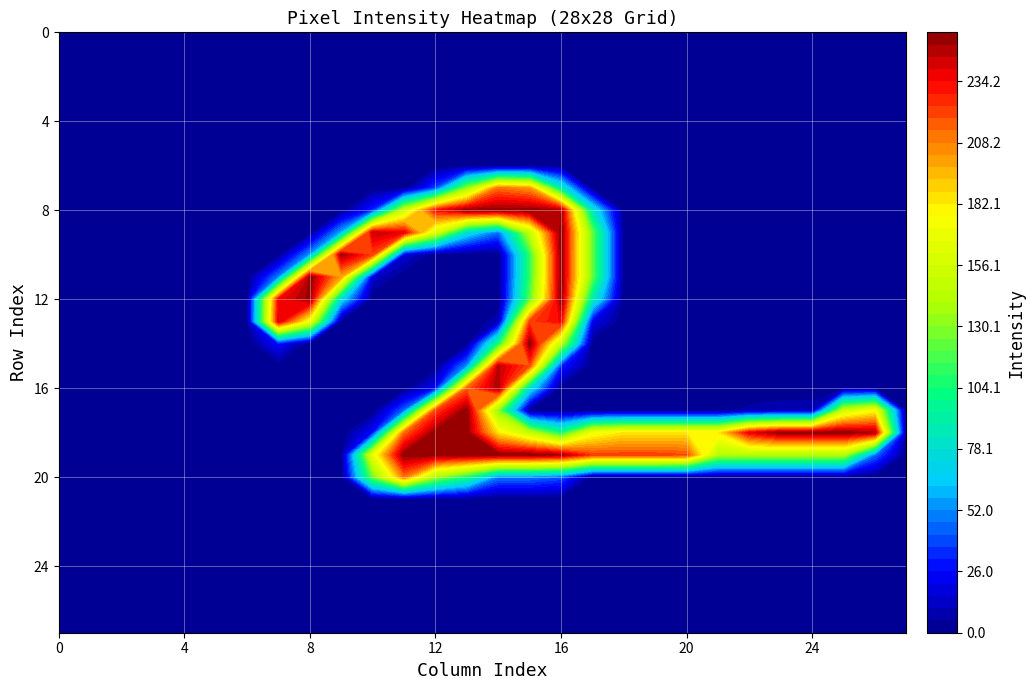

Reading left to right, extract all data points from this chart.

row_0: 0	0	0	0	0	0	0	0	0	0	0	0	0	0	0	0	0	0	0	0	0	0	0	0	0	0	0	0
row_1: 0	0	0	0	0	0	0	0	0	0	0	0	0	0	0	0	0	0	0	0	0	0	0	0	0	0	0	0
row_2: 0	0	0	0	0	0	0	0	0	0	0	0	0	0	0	0	0	0	0	0	0	0	0	0	0	0	0	0
row_3: 0	0	0	0	0	0	0	0	0	0	0	0	0	0	0	0	0	0	0	0	0	0	0	0	0	0	0	0
row_4: 0	0	0	0	0	0	0	0	0	0	0	0	0	0	0	0	0	0	0	0	0	0	0	0	0	0	0	0
row_5: 0	0	0	0	0	0	0	0	0	0	0	0	0	0	0	0	0	0	0	0	0	0	0	0	0	0	0	0
row_6: 0	0	0	0	0	0	0	0	0	0	0	0	0	0	0	0	0	0	0	0	0	0	0	0	0	0	0	0
row_7: 0	0	0	0	0	0	0	0	0	0	0	0	38	131	211	202	84	0	0	0	0	0	0	0	0	0	0	0
row_8: 0	0	0	0	0	0	0	0	0	0	32	151	232	254	254	254	249	81	0	0	0	0	0	0	0	0	0	0
row_9: 0	0	0	0	0	0	0	0	0	58	245	237	158	74	46	146	255	122	0	0	0	0	0	0	0	0	0	0
row_10: 0	0	0	0	0	0	0	1	54	251	220	16	0	0	0	110	254	122	0	0	0	0	0	0	0	0	0	0
row_11: 0	0	0	0	0	0	0	49	254	198	14	0	0	0	0	110	254	122	0	0	0	0	0	0	0	0	0	0
row_12: 0	0	0	0	0	0	0	235	252	71	0	0	0	0	0	119	254	87	0	0	0	0	0	0	0	0	0	0
row_13: 0	0	0	0	0	0	0	240	168	0	0	0	0	0	8	221	235	21	0	0	0	0	0	0	0	0	0	0
row_14: 0	0	0	0	0	0	0	26	0	0	0	0	0	0	102	254	145	0	0	0	0	0	0	0	0	0	0	0
row_15: 0	0	0	0	0	0	0	0	0	0	0	0	0	51	246	218	31	0	0	0	0	0	0	0	0	0	0	0
row_16: 0	0	0	0	0	0	0	0	0	0	0	0	23	214	250	76	0	0	0	0	0	0	0	0	0	0	0	0
row_17: 0	0	0	0	0	0	0	0	0	0	0	44	220	254	128	0	0	0	0	0	0	0	7	9	9	151	174	0
row_18: 0	0	0	0	0	0	0	0	0	0	26	212	254	253	182	147	102	170	182	182	182	182	237	254	254	254	248	0
row_19: 0	0	0	0	0	0	0	0	0	0	166	254	254	254	254	254	249	222	222	222	219	141	141	141	141	141	45	0
row_20: 0	0	0	0	0	0	0	0	0	0	123	210	135	102	48	48	41	0	0	0	0	0	0	0	0	0	0	0
row_21: 0	0	0	0	0	0	0	0	0	0	0	0	0	0	0	0	0	0	0	0	0	0	0	0	0	0	0	0
row_22: 0	0	0	0	0	0	0	0	0	0	0	0	0	0	0	0	0	0	0	0	0	0	0	0	0	0	0	0
row_23: 0	0	0	0	0	0	0	0	0	0	0	0	0	0	0	0	0	0	0	0	0	0	0	0	0	0	0	0
row_24: 0	0	0	0	0	0	0	0	0	0	0	0	0	0	0	0	0	0	0	0	0	0	0	0	0	0	0	0
row_25: 0	0	0	0	0	0	0	0	0	0	0	0	0	0	0	0	0	0	0	0	0	0	0	0	0	0	0	0
row_26: 0	0	0	0	0	0	0	0	0	0	0	0	0	0	0	0	0	0	0	0	0	0	0	0	0	0	0	0
row_27: 0	0	0	0	0	0	0	0	0	0	0	0	0	0	0	0	0	0	0	0	0	0	0	0	0	0	0	0